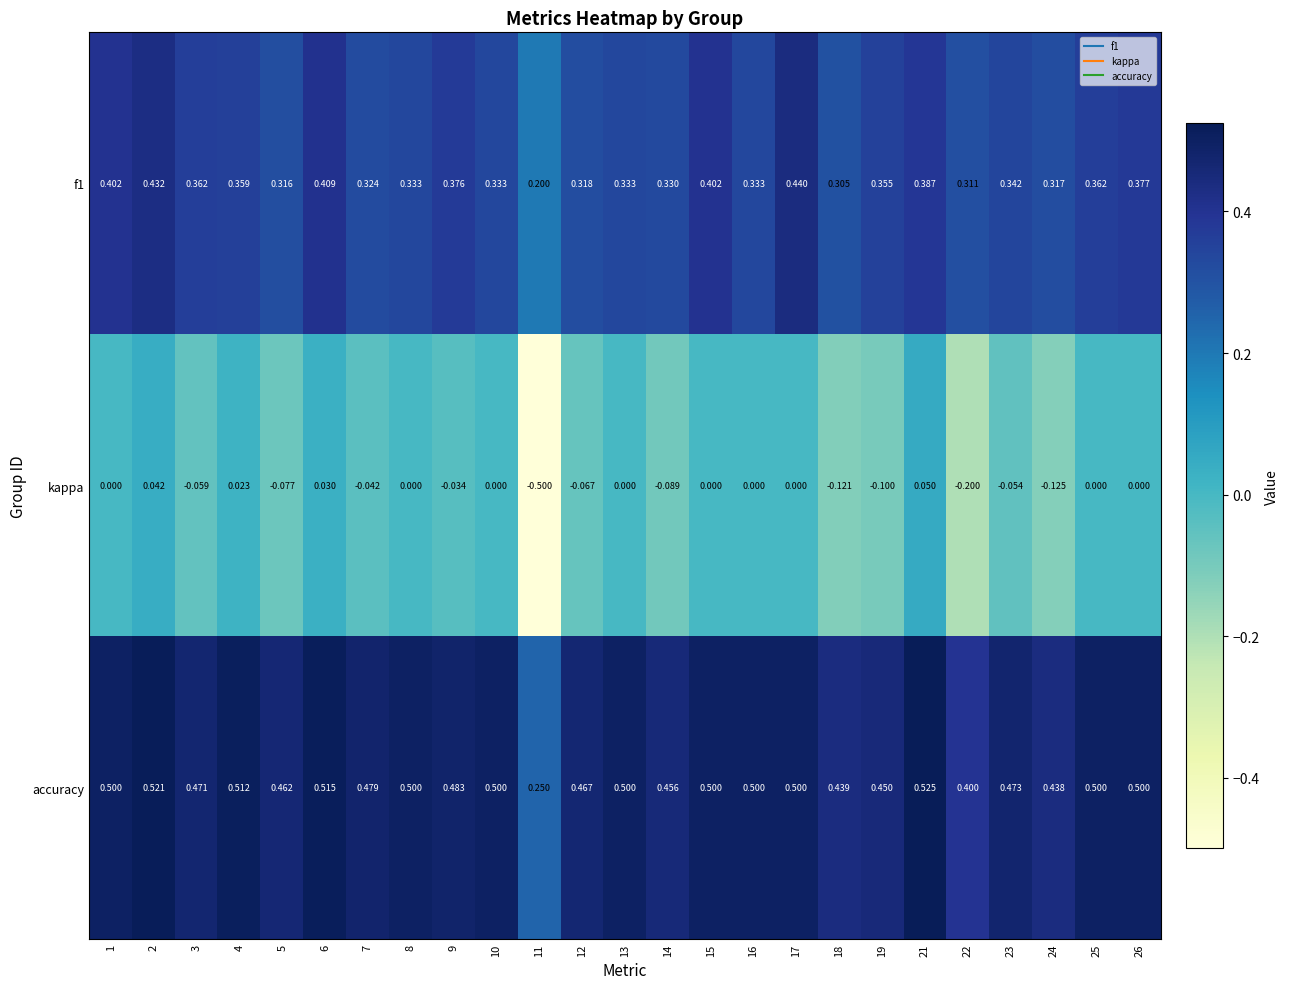

Which series has the largest range (max minus min)?

kappa